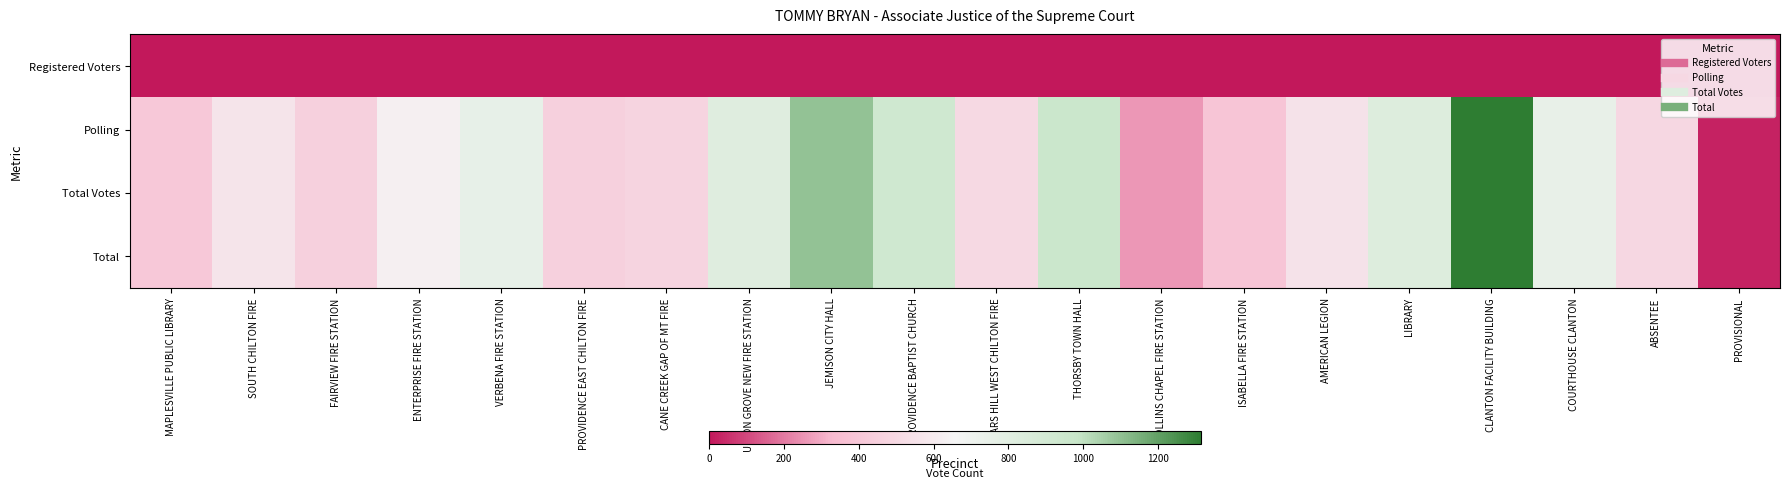

Which has a higher value, THORSBY TOWN HALL or UNION GROVE NEW FIRE STATION?

THORSBY TOWN HALL